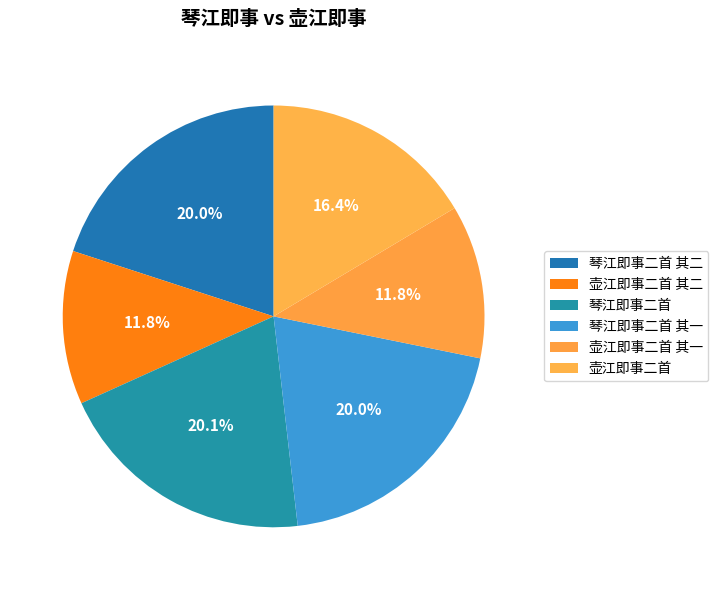

What is the change in value from 琴江即事二首 其二 to 壶江即事二首 其二?

-345563